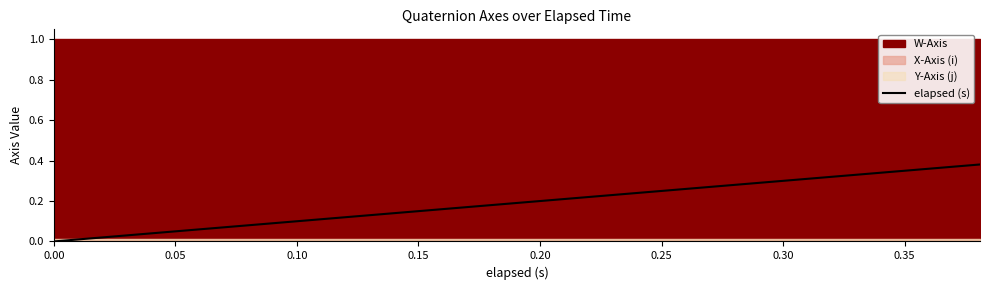

What is the average value?

0.2